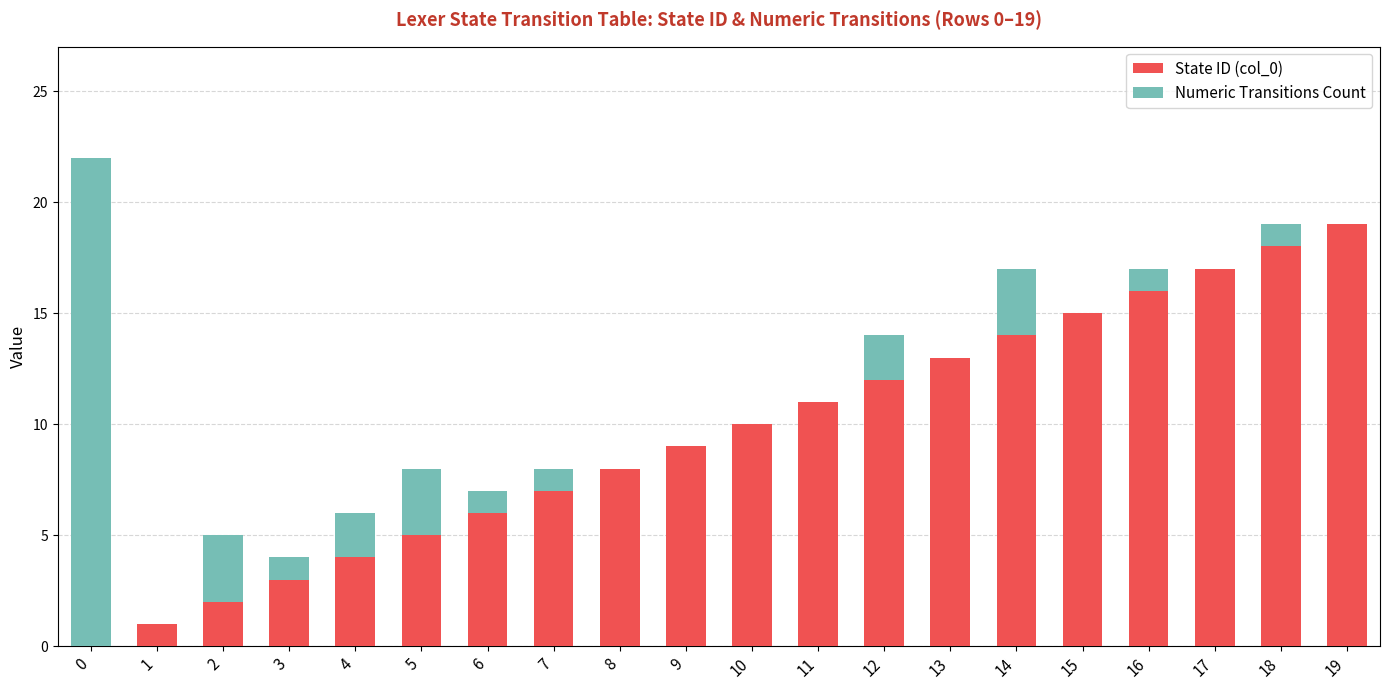

The value of State ID (col_0) at 11 is 11. True or false?

True